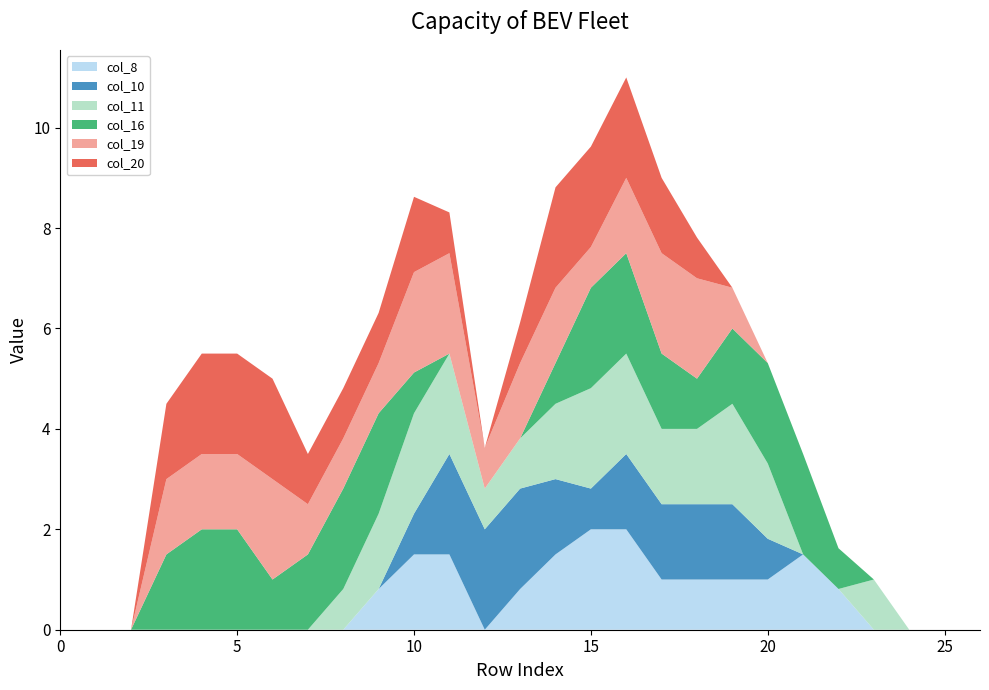

Reading left to right, extract all data points from this chart.

col_8: 0=0.0	1=0.0	2=0.0	3=0.0	4=0.0	5=0.0	6=0.0	7=0.0	8=0.0	9=0.8	10=1.5	11=1.5	12=0.0	13=0.8	14=1.5	15=2.0	16=2.0	17=1.0	18=1.0	19=1.0	20=1.0	21=1.5	22=0.8	23=0.0	24=0.0	25=0.0	26=0.0
col_10: 0=0.0	1=0.0	2=0.0	3=0.0	4=0.0	5=0.0	6=0.0	7=0.0	8=0.0	9=0.0	10=0.8	11=2.0	12=2.0	13=2.0	14=1.5	15=0.8	16=1.5	17=1.5	18=1.5	19=1.5	20=0.8	21=0.0	22=0.0	23=0.0	24=0.0	25=0.0	26=0.0
col_11: 0=0.0	1=0.0	2=0.0	3=0.0	4=0.0	5=0.0	6=0.0	7=0.0	8=0.8	9=1.5	10=2.0	11=2.0	12=0.8	13=1.0	14=1.5	15=2.0	16=2.0	17=1.5	18=1.5	19=2.0	20=1.5	21=0.0	22=0.0	23=1.0	24=0.0	25=0.0	26=0.0
col_16: 0=0.0	1=0.0	2=0.0	3=1.5	4=2.0	5=2.0	6=1.0	7=1.5	8=2.0	9=2.0	10=0.8	11=0.0	12=0.0	13=0.0	14=0.8	15=2.0	16=2.0	17=1.5	18=1.0	19=1.5	20=2.0	21=2.0	22=0.8	23=0.0	24=0.0	25=0.0	26=0.0
col_19: 0=0.0	1=0.0	2=0.0	3=1.5	4=1.5	5=1.5	6=2.0	7=1.0	8=1.0	9=1.0	10=2.0	11=2.0	12=0.8	13=1.5	14=1.5	15=0.8	16=1.5	17=2.0	18=2.0	19=0.8	20=0.0	21=0.0	22=0.0	23=0.0	24=0.0	25=0.0	26=0.0
col_20: 0=0.0	1=0.0	2=0.0	3=1.5	4=2.0	5=2.0	6=2.0	7=1.0	8=1.0	9=1.0	10=1.5	11=0.8	12=0.0	13=0.8	14=2.0	15=2.0	16=2.0	17=1.5	18=0.8	19=0.0	20=0.0	21=0.0	22=0.0	23=0.0	24=0.0	25=0.0	26=0.0